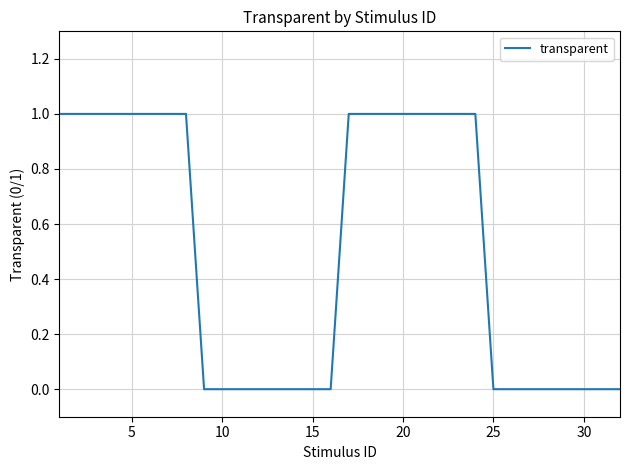

Reading left to right, what are all the values shown in this chart?

1	1	1	1	1	1	1	1	0	0	0	0	0	0	0	0	1	1	1	1	1	1	1	1	0	0	0	0	0	0	0	0